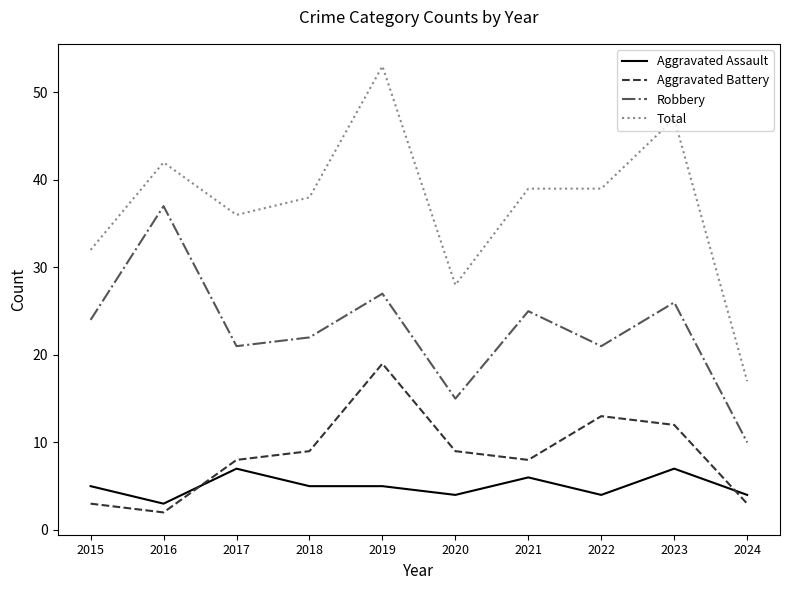

The Robbery series shows 21 at 2022. True or false?

True